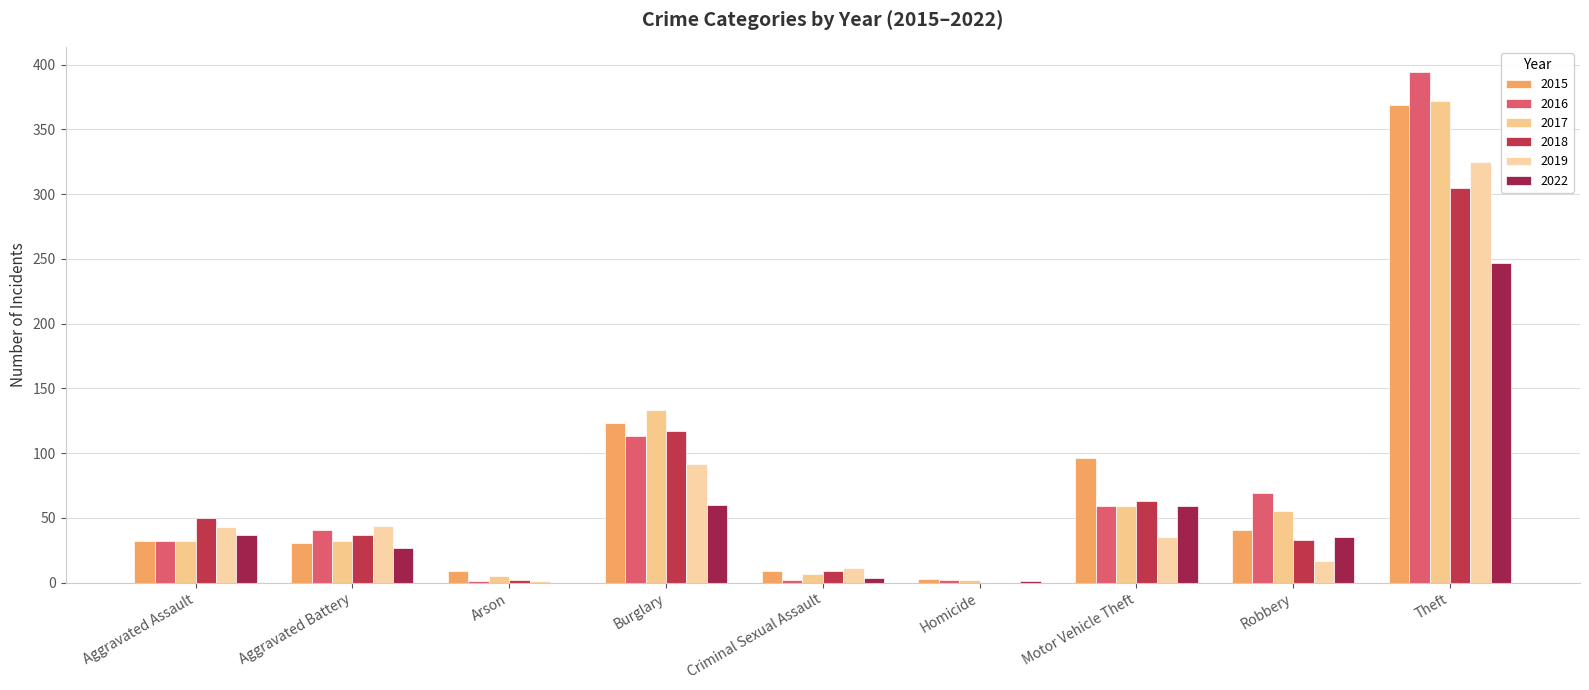

What is the highest value of the 2016 series?

394